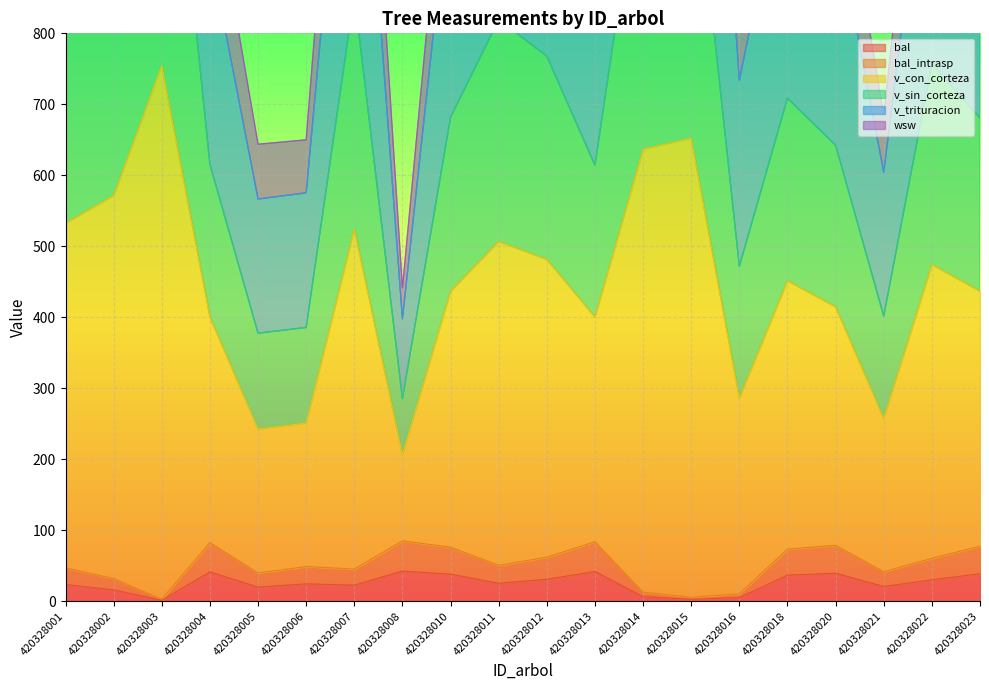

Reading left to right, list all the values displayed in this chart.

bal: 420328001=23.6	420328002=16.0	420328003=1.4	420328004=41.3	420328005=19.9	420328006=24.4	420328007=22.6	420328008=42.5	420328010=38.1	420328011=25.3	420328012=31.0	420328013=41.9	420328014=6.4	420328015=2.8	420328016=5.2	420328018=36.7	420328020=39.4	420328021=20.8	420328022=30.2	420328023=38.7
bal_intrasp: 420328001=47.1	420328002=31.9	420328003=2.8	420328004=82.7	420328005=39.7	420328006=48.9	420328007=45.3	420328008=85.0	420328010=76.1	420328011=50.6	420328012=61.9	420328013=83.8	420328014=12.8	420328015=5.6	420328016=10.4	420328018=73.4	420328020=78.8	420328021=41.6	420328022=60.4	420328023=77.5
v_con_corteza: 420328001=1515.0	420328002=1667.1	420328003=2302.4	420328004=1036.5	420328005=643.8	420328006=650.0	420328007=1500.1	420328008=441.2	420328010=1160.4	420328011=1428.3	420328012=1327.9	420328013=1033.6	420328014=1909.9	420328015=1972.6	420328016=838.7	420328018=1210.9	420328020=1091.6	420328021=684.7	420328022=1308.1	420328023=1157.3
v_sin_corteza: 420328001=1325.2	420328002=1454.0	420328003=2000.0	420328004=915.6	420328005=566.6	420328006=575.3	420328007=1310.3	420328008=397.9	420328010=1023.3	420328011=1251.0	420328012=1168.3	420328013=913.3	420328014=1659.9	420328015=1712.7	420328016=733.7	420328018=1066.6	420328020=961.3	420328021=604.4	420328022=1148.8	420328023=1020.9
v_trituracion: 420328001=865.6	420328002=943.2	420328003=1278.0	420328004=615.3	420328005=377.7	420328006=385.6	420328007=853.8	420328008=285.5	420328010=681.8	420328011=819.1	420328012=767.8	420328013=614.3	420328014=1069.0	420328015=1100.5	420328016=471.9	420328018=708.6	420328020=642.4	420328021=401.7	420328022=756.8	420328023=680.6
wsw: 420328001=532.6	420328002=571.6	420328003=754.4	420328004=400.6	420328005=242.7	420328006=251.1	420328007=524.9	420328008=206.3	420328010=437.0	420328011=506.9	420328012=481.6	420328013=400.4	420328014=636.9	420328015=652.3	420328016=286.3	420328018=451.6	420328020=414.8	420328021=257.7	420328022=474.5	420328023=436.8